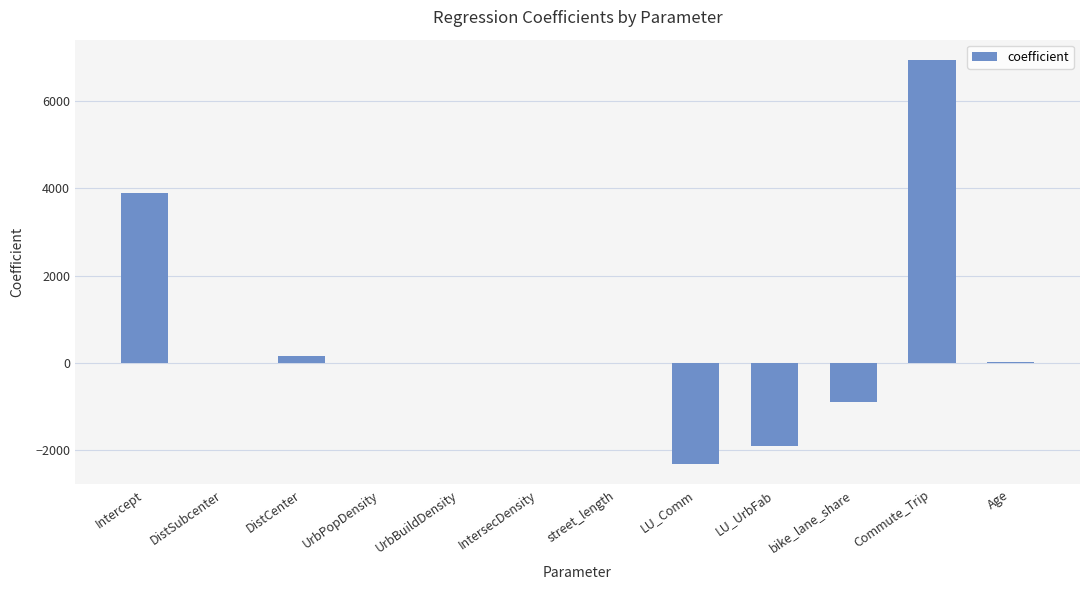

The chart shows a value of 3897.5 at Intercept. True or false?

True